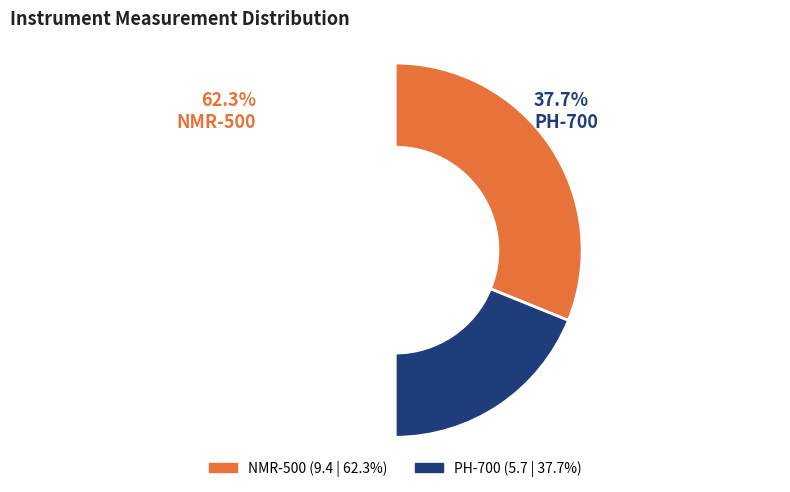

To the nearest percent, what portion does NMR-500 represent?

62%